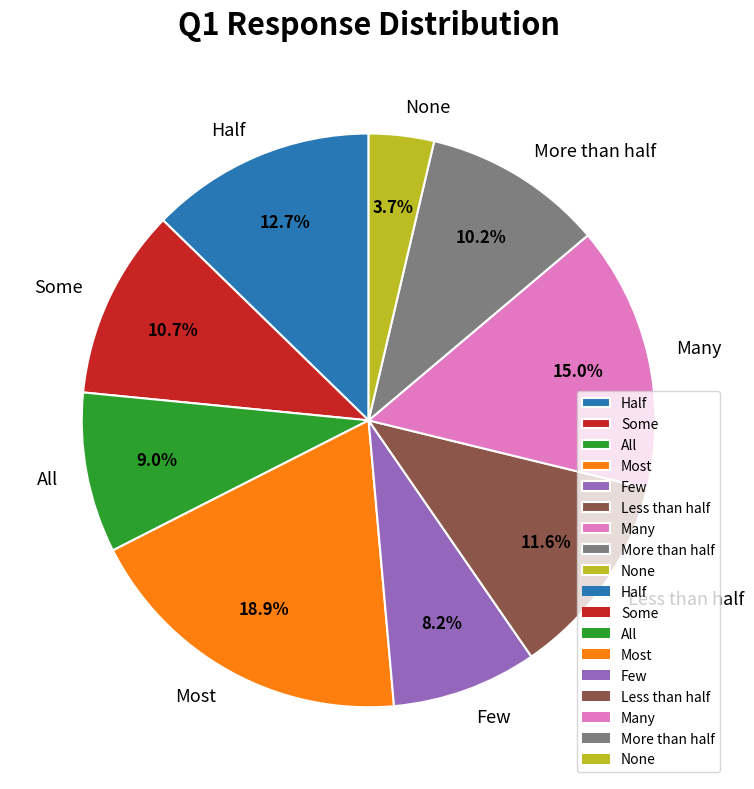

To the nearest percent, what portion does All represent?

9%